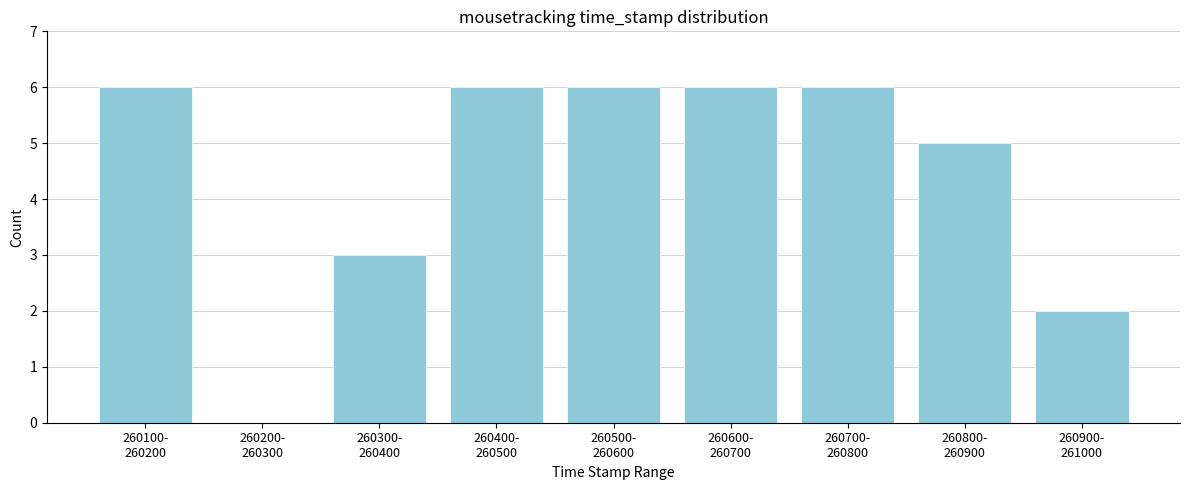

What is the sum of all values?

40